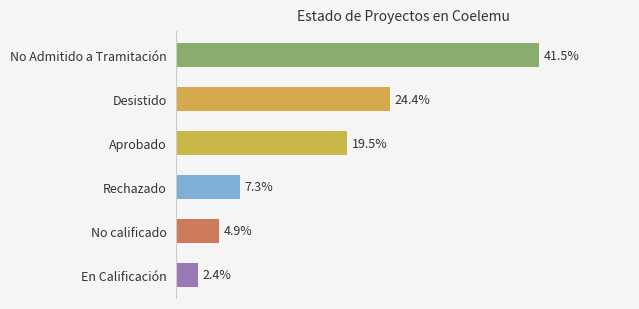

At which category does the chart reach its peak across all series?

No Admitido a Tramitación